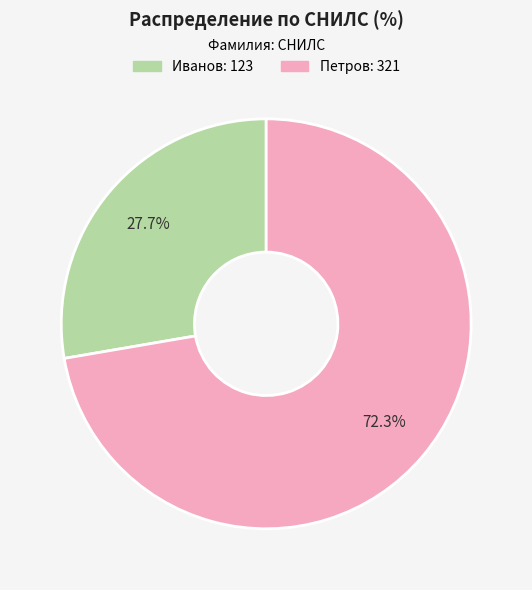

Approximately how many times larger is the value at Петров compared to Иванов?

2.6